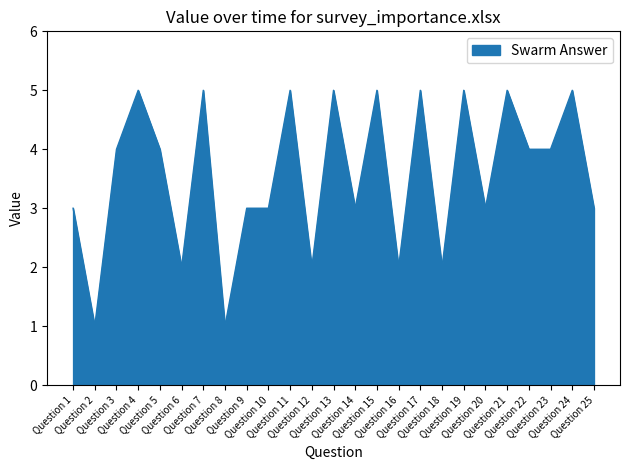

The chart shows a value of 7 at Question 24. True or false?

False